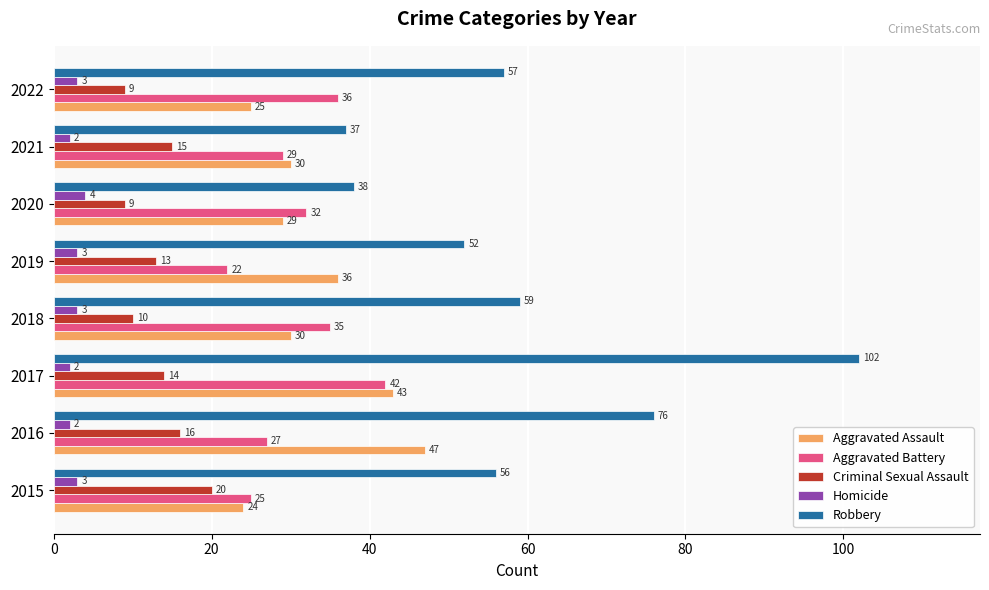

What are all the series names shown in the legend?

Aggravated Assault, Aggravated Battery, Criminal Sexual Assault, Homicide, Robbery